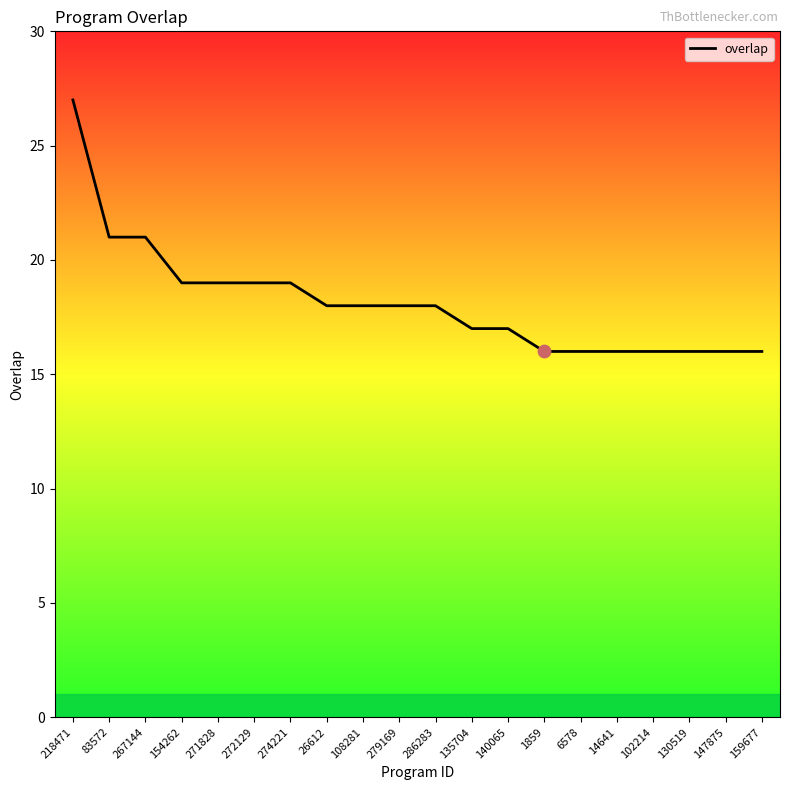

What is the change in value from 218471 to 279169?

-9